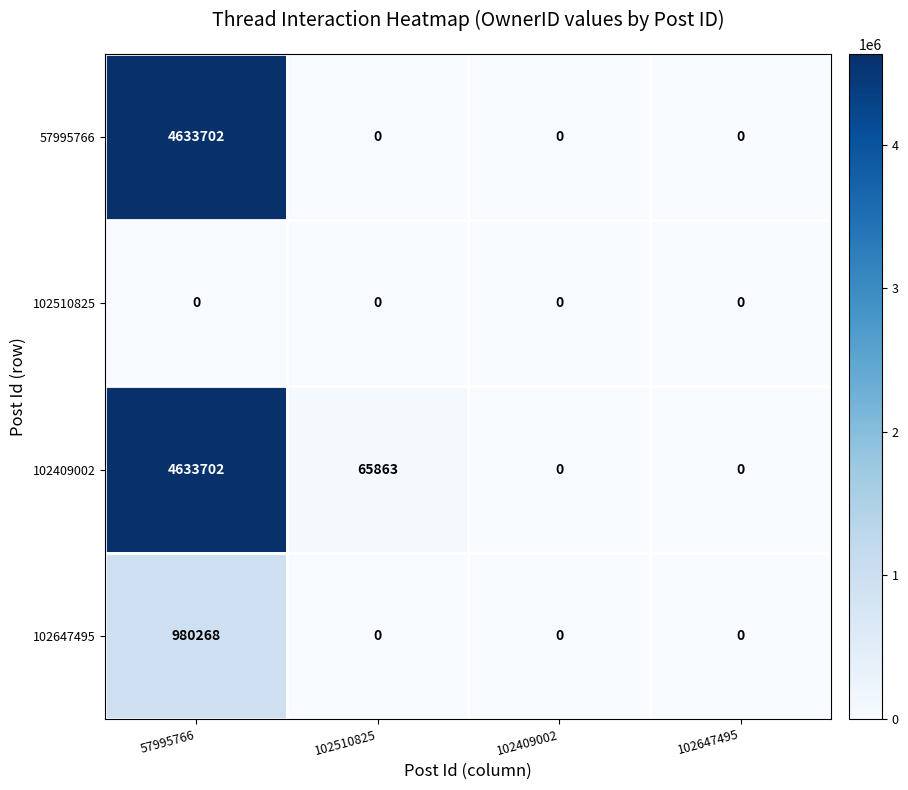

The value of 102409002 at 57995766 is 4633702. True or false?

True